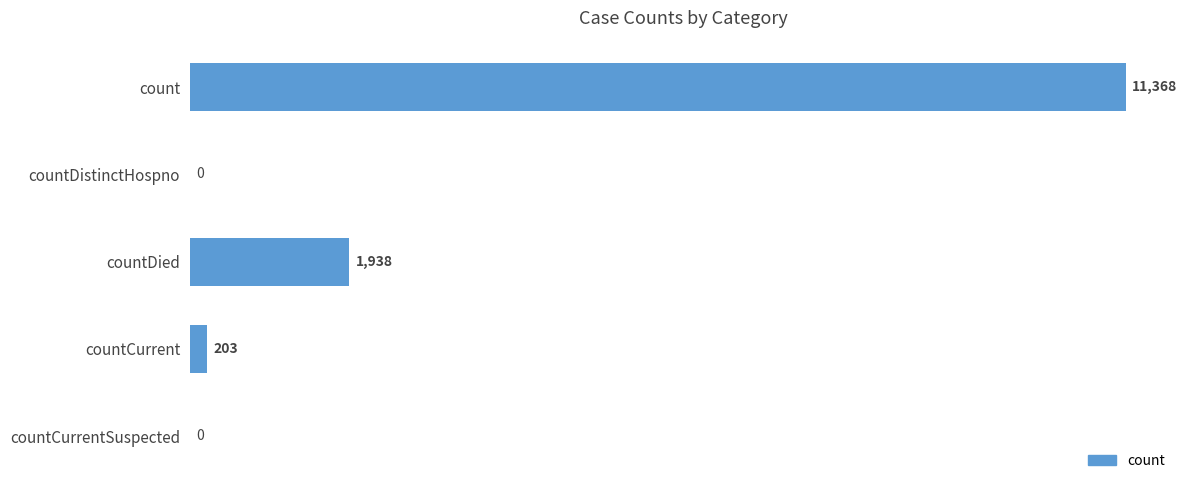

The chart shows a value of 11368 at count. True or false?

True